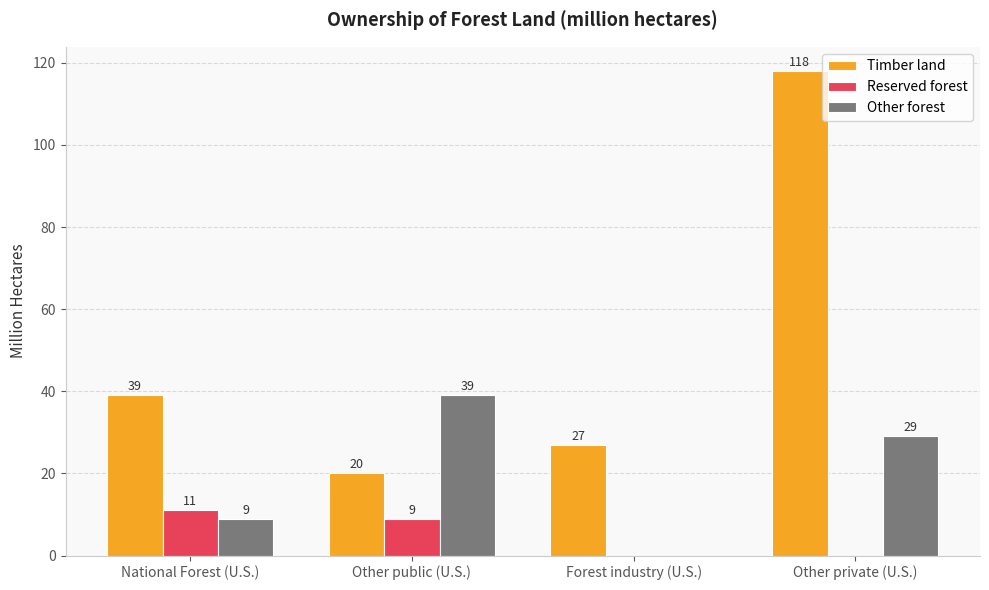

Which series changed the most between Other public (U.S.) and Other private (U.S.)?

Timber land